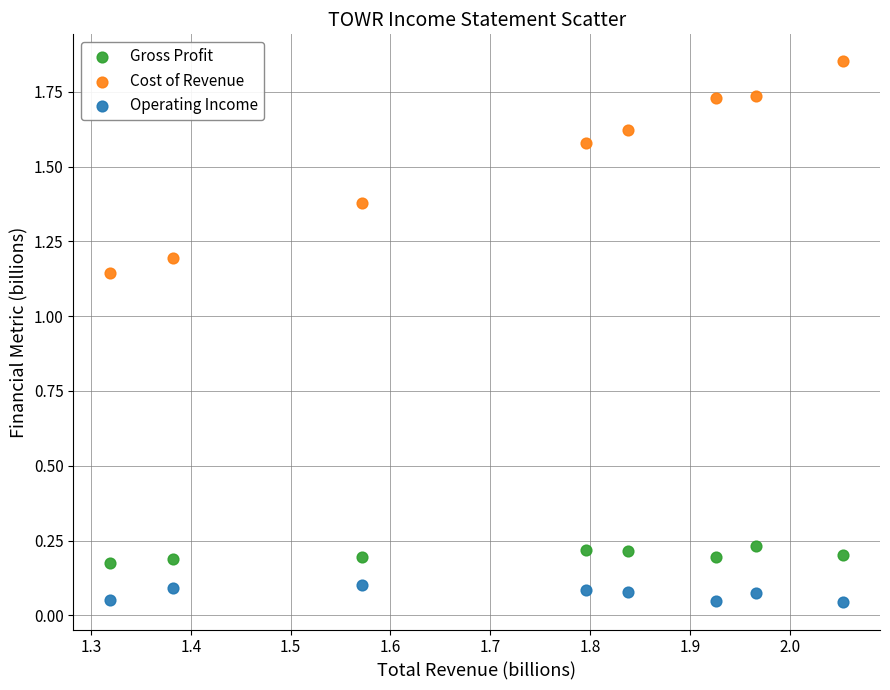

Which series has the largest Y range (max minus min)?

Cost of Revenue